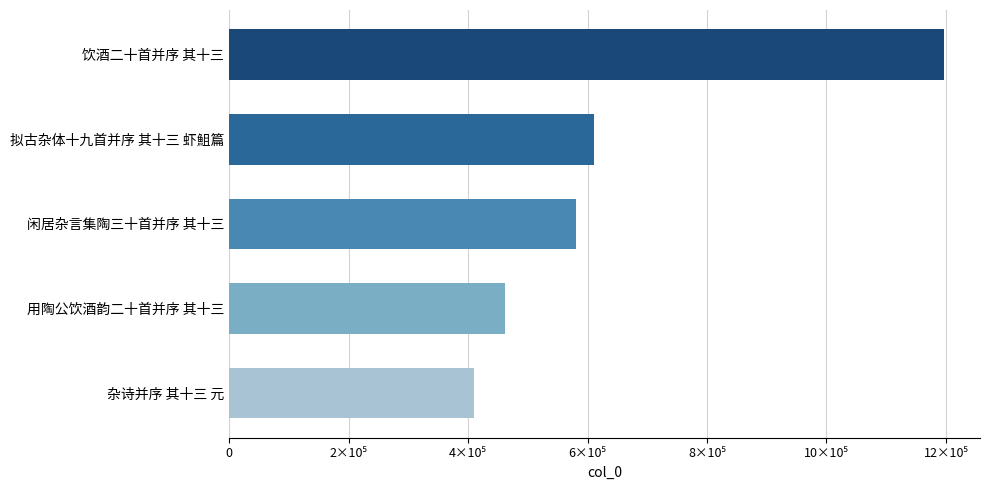

What is the difference between the second highest and second lowest values?

149110